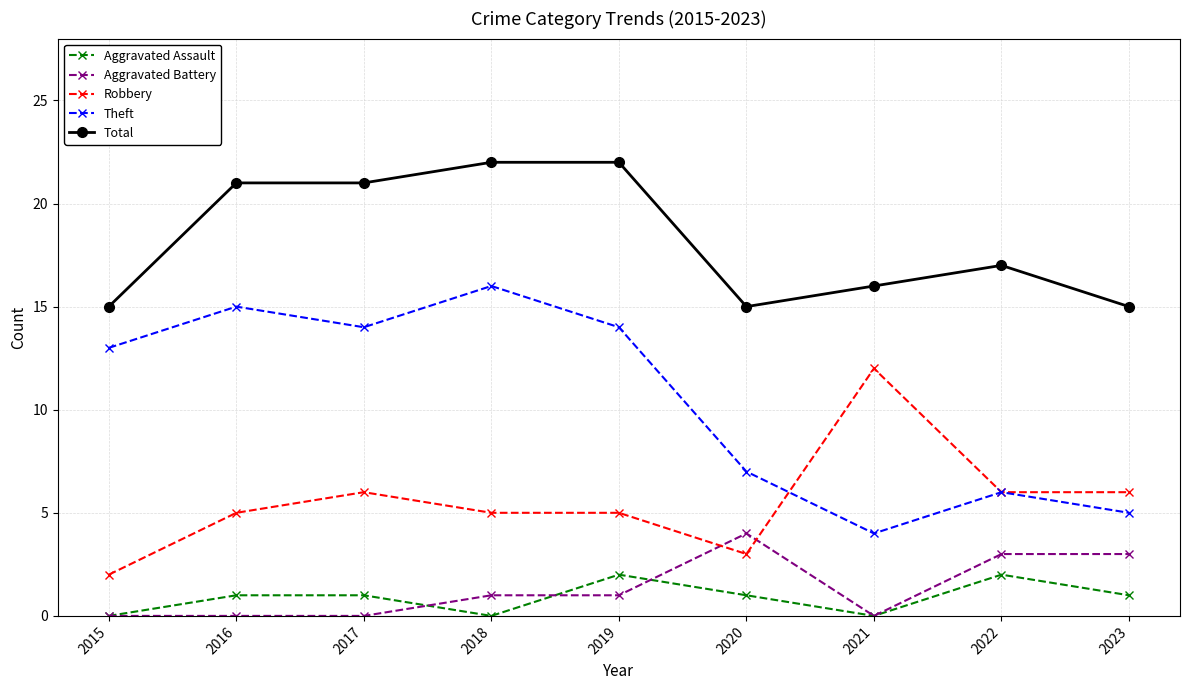

Count the number of data series in this chart.

5